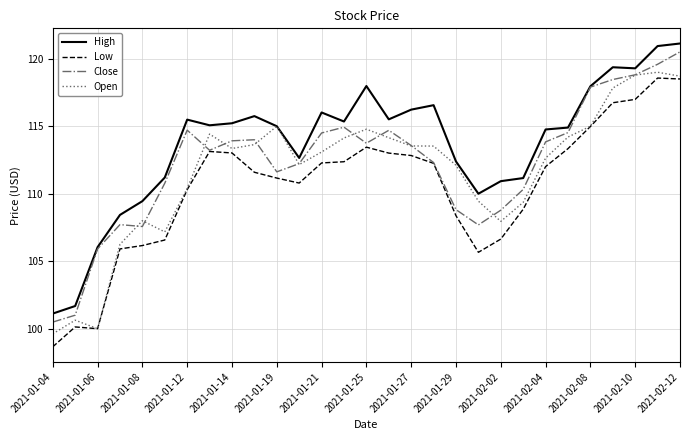

True or false: Low and High intersect in this chart.

False